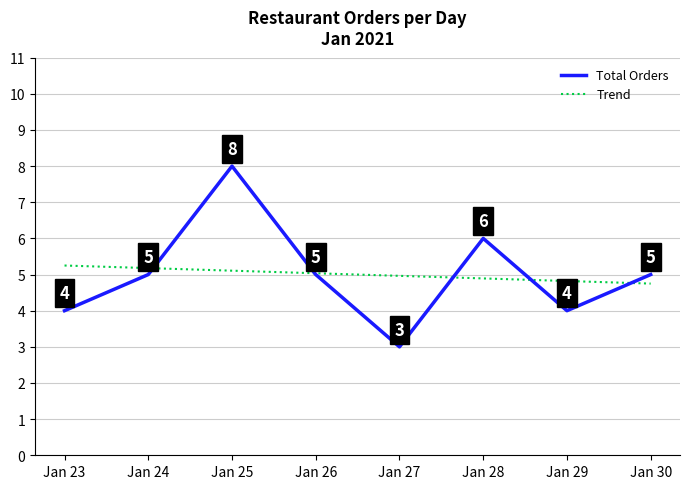

Which series has the widest spread of values?

Total Orders